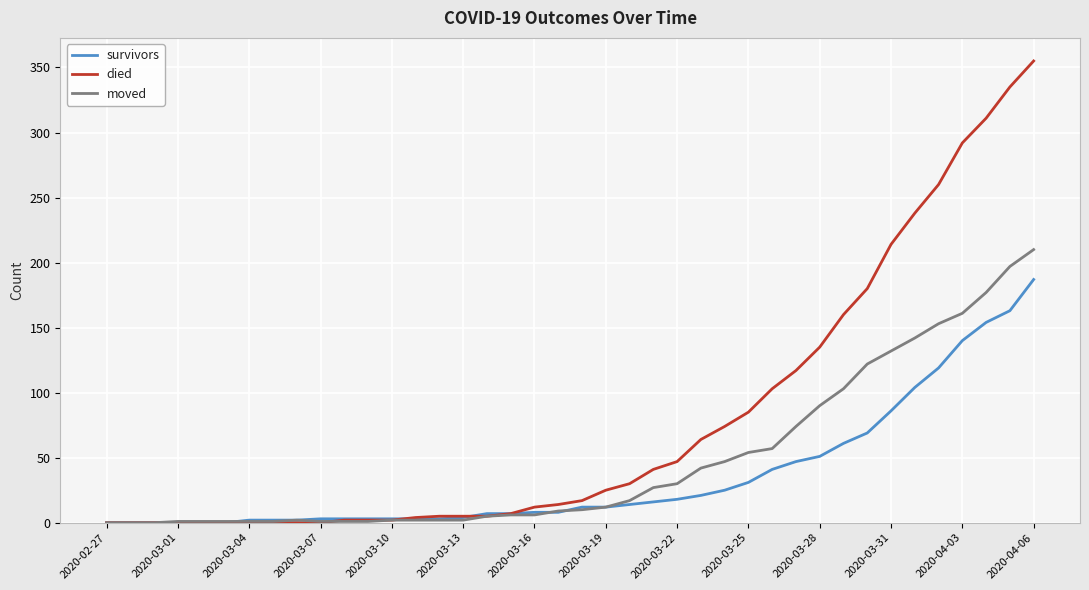

Which series has the widest spread of values?

died